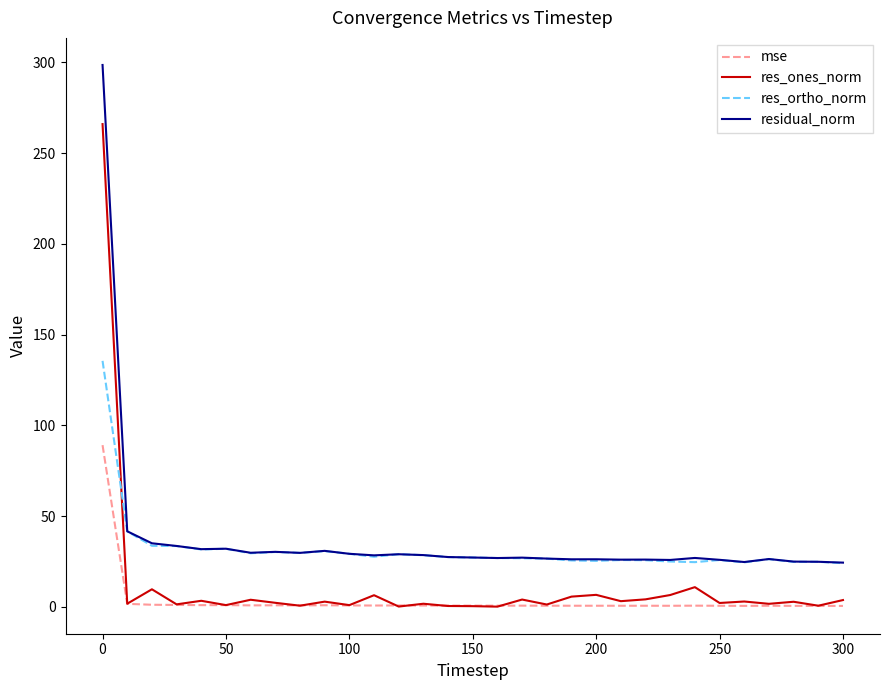

Which series has the largest range (max minus min)?

residual_norm